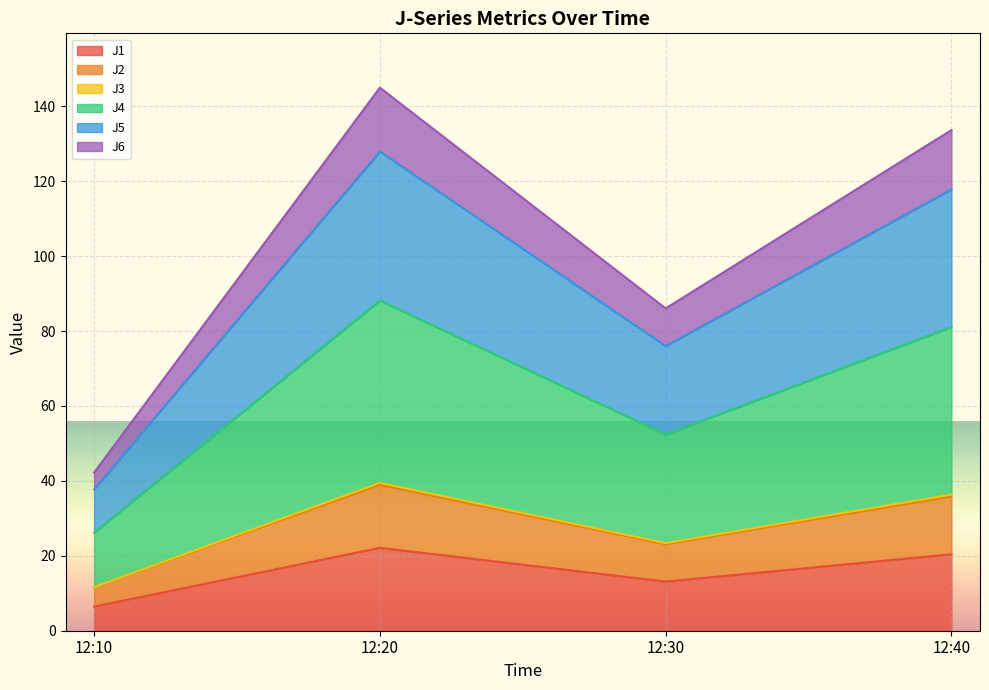

What is the highest value of the J1 series?

22.1